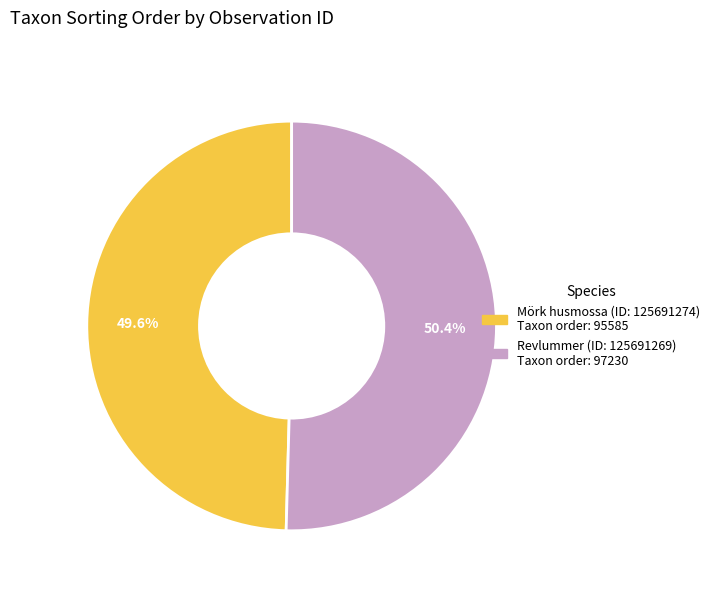

How many segments does this pie chart have?

2